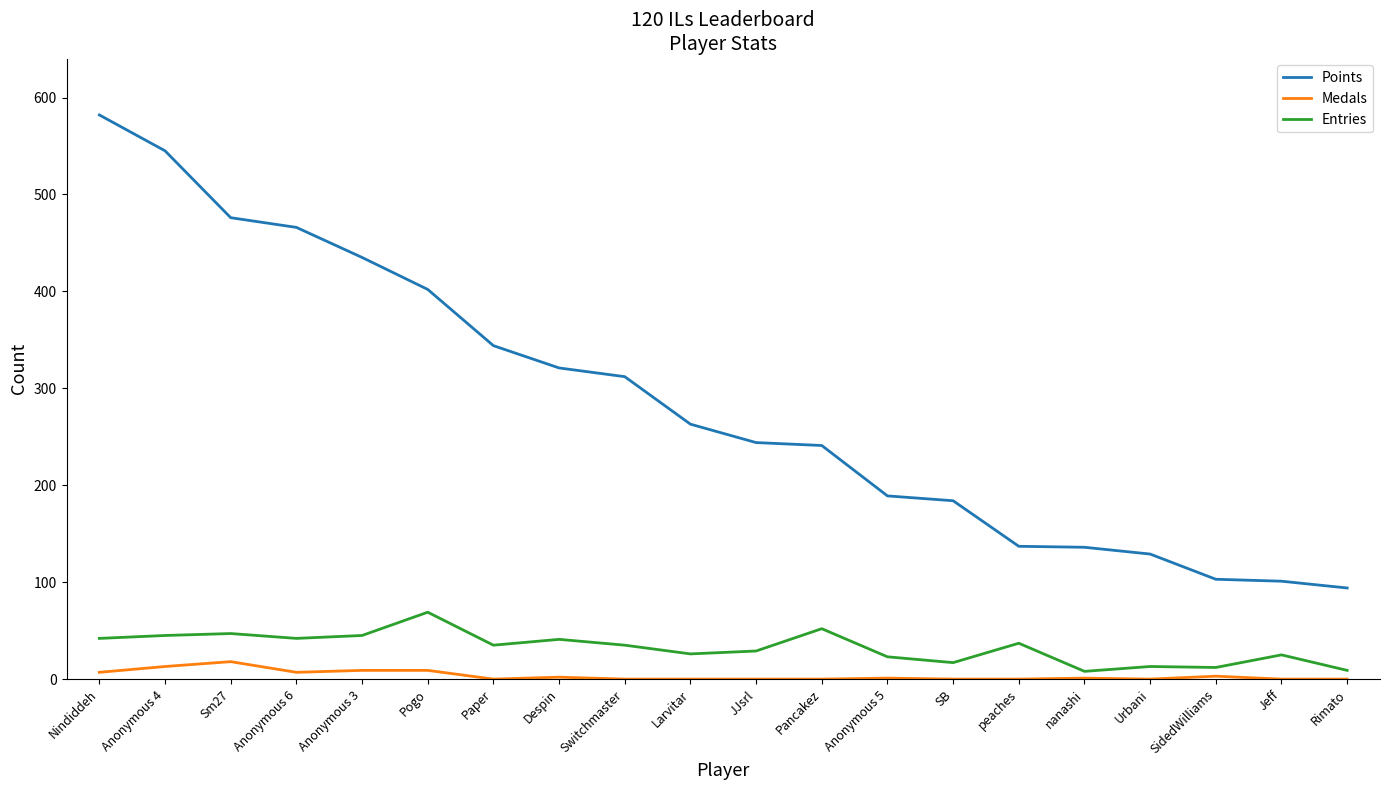

What is the approximate value of Entries at Jeff?

25